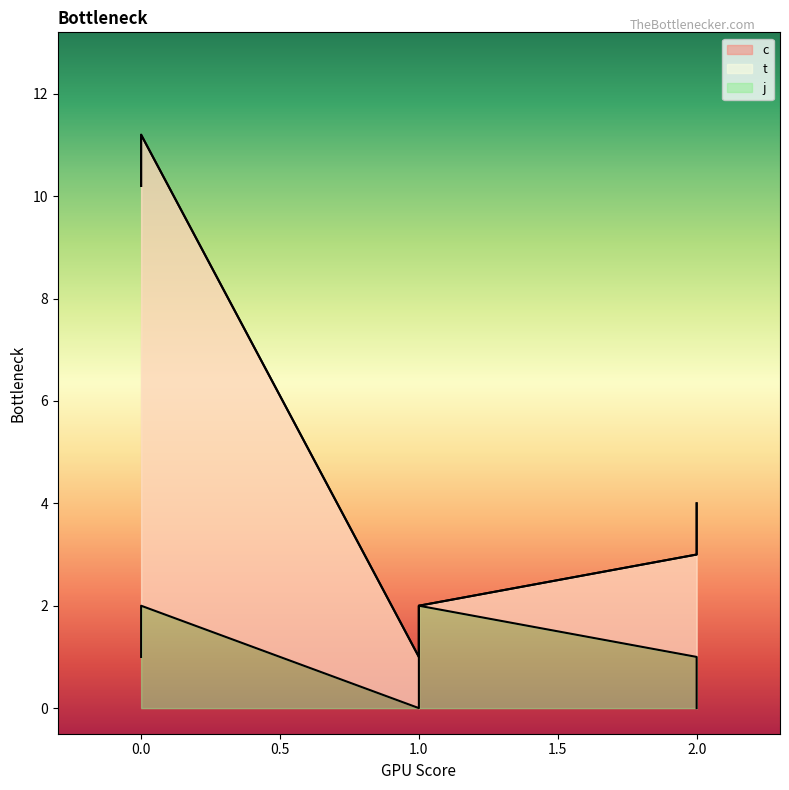

True or false: j has more than 0 points higher than both neighbors.

True